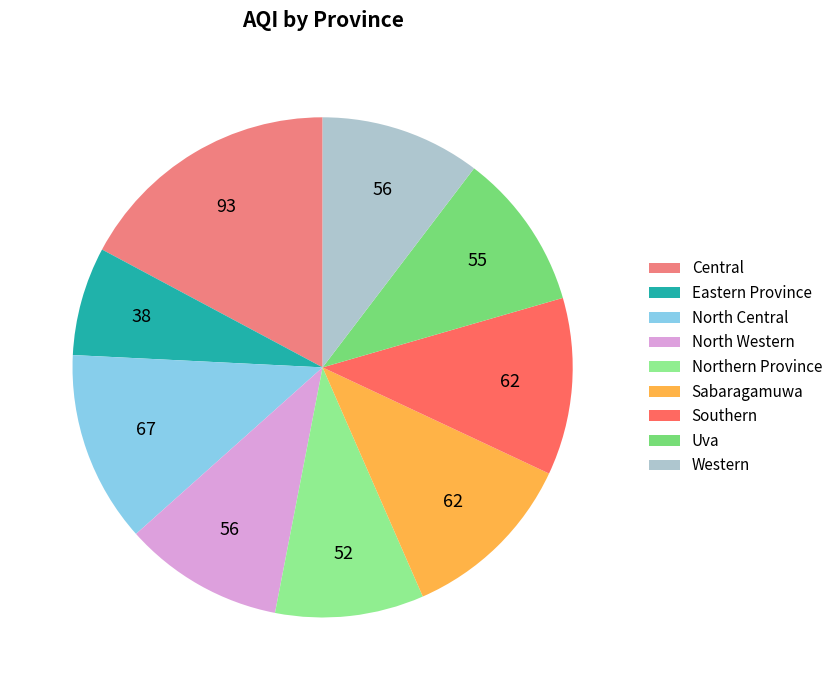

How many slices are in this pie chart?

9